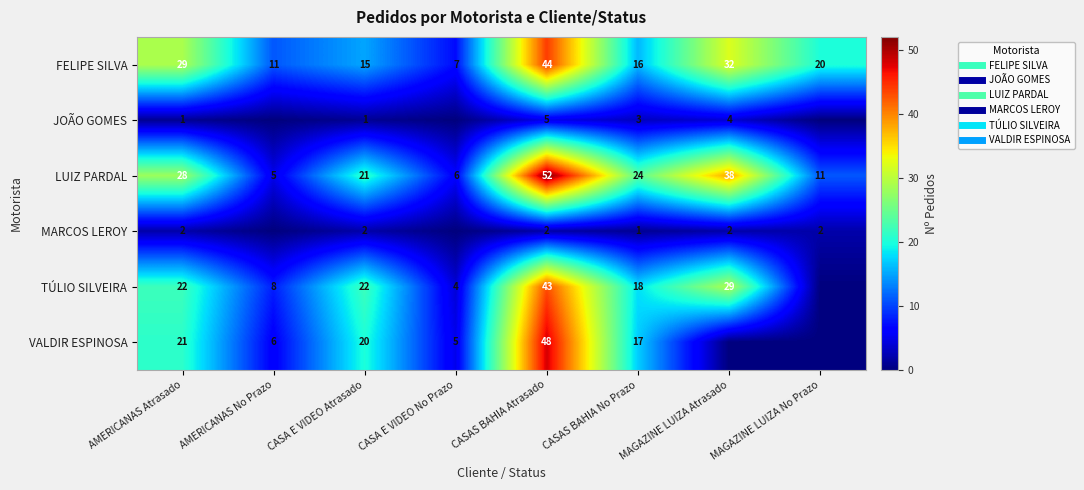

What is the difference between the highest and lowest values at AMERICANAS No Prazo?

11